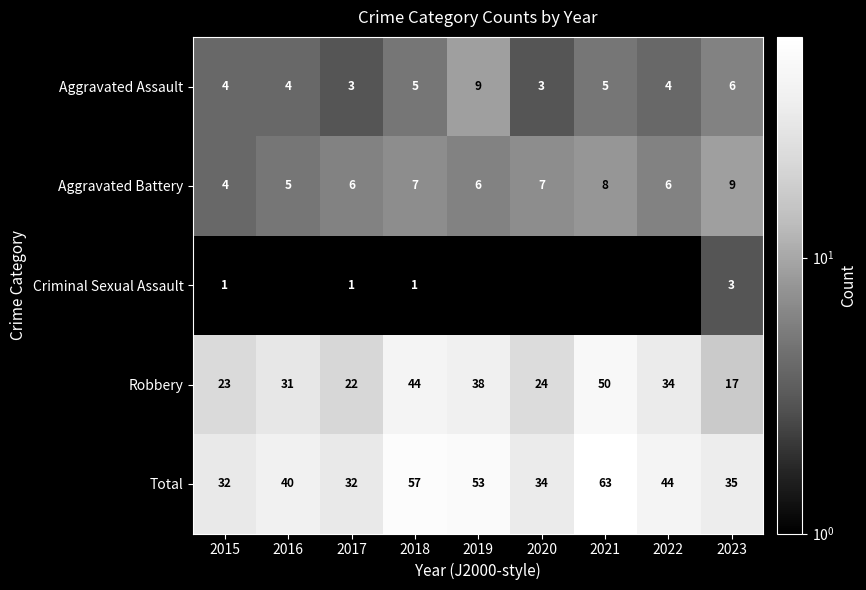

What is the total value across all series at 2015?

64